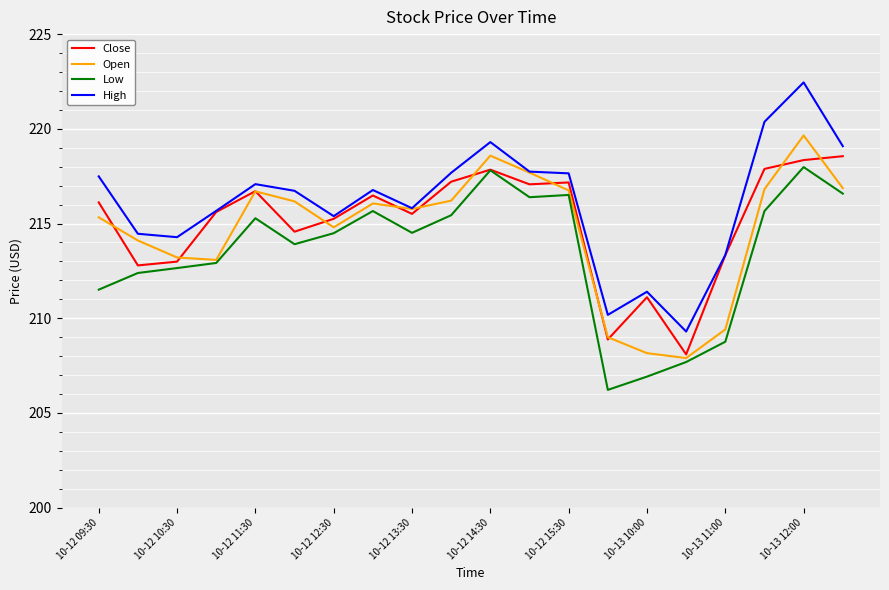

What is the lowest value of the Open series?

207.9